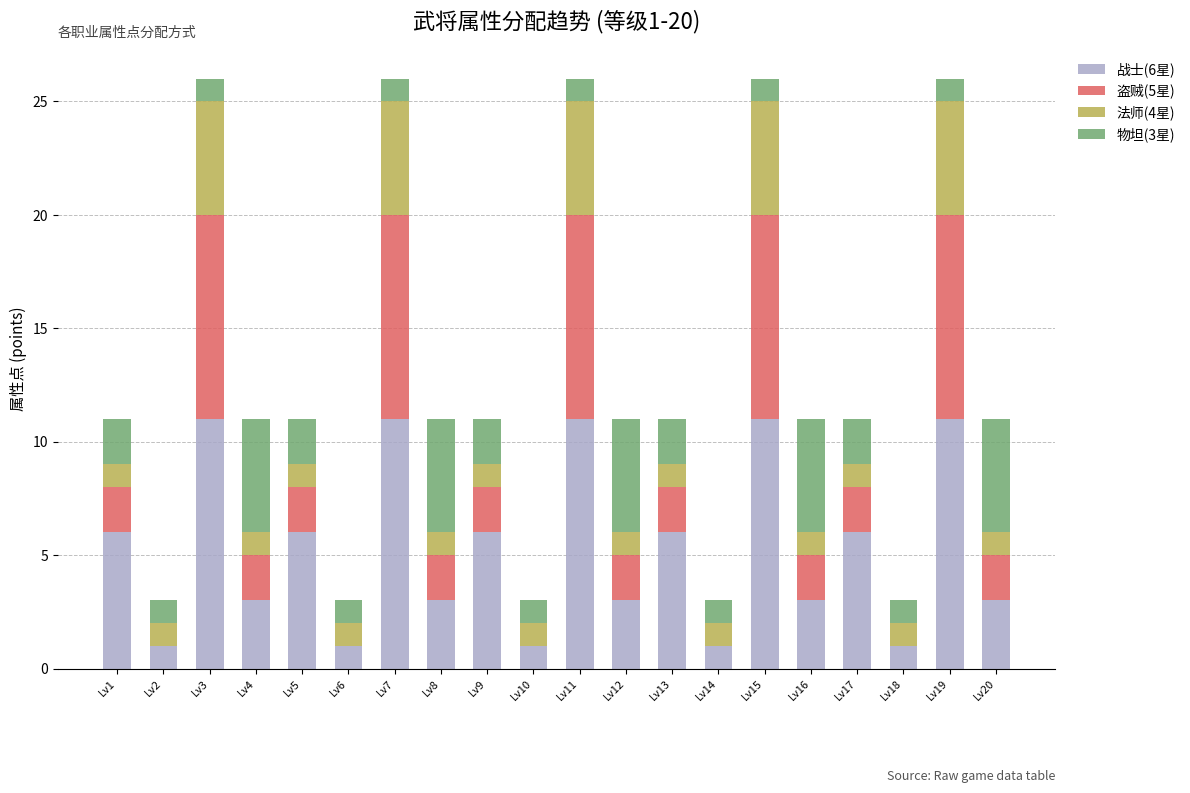

What is the total value across all series at Lv16?

11